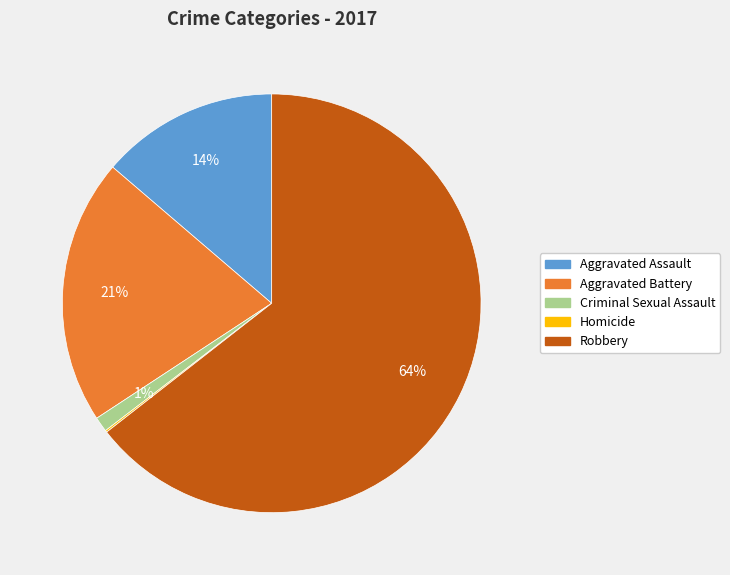

Which has a higher value, Aggravated Assault or Aggravated Battery?

Aggravated Battery